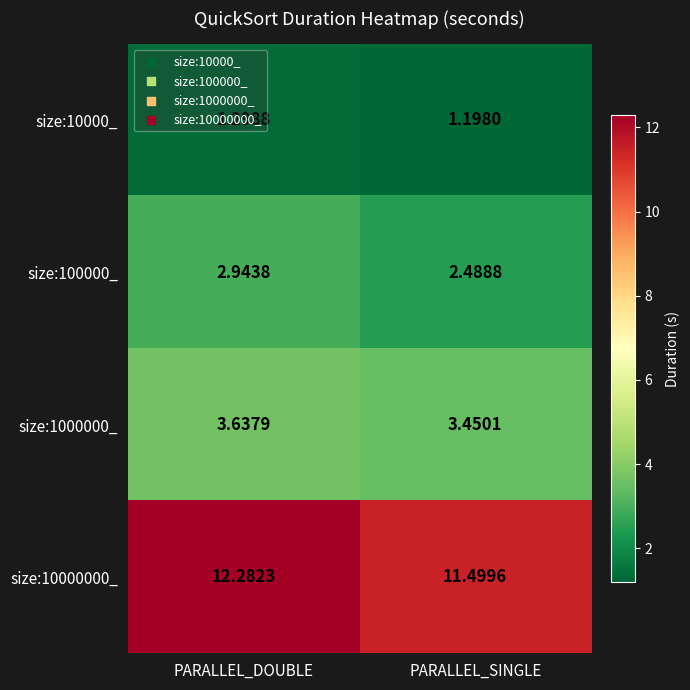

What is the total value across all series at PARALLEL_DOUBLE?

20.2